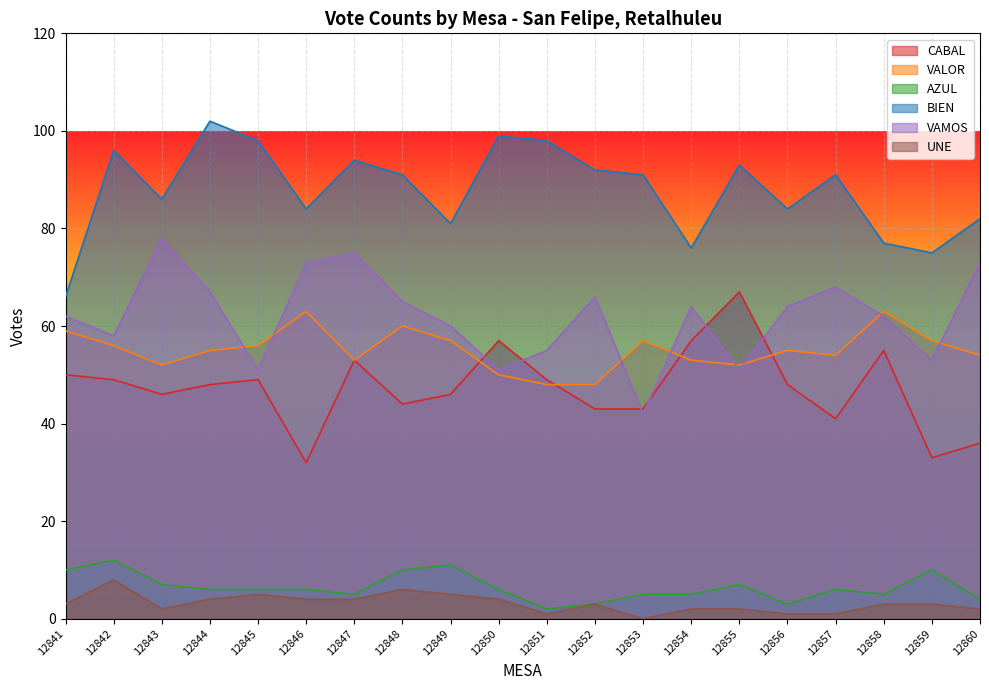

Which has a higher value, 12849 or 12841?

12841